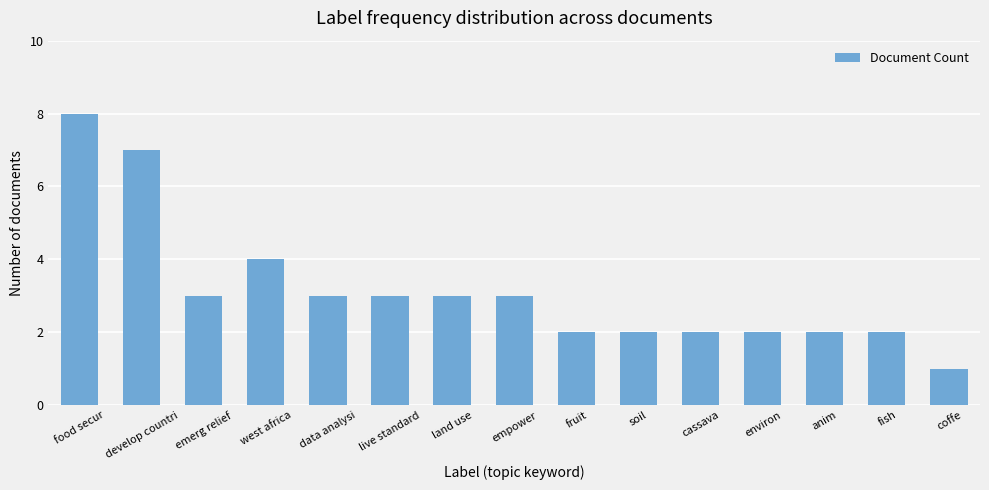

Which category has the lowest value across all series?

coffe